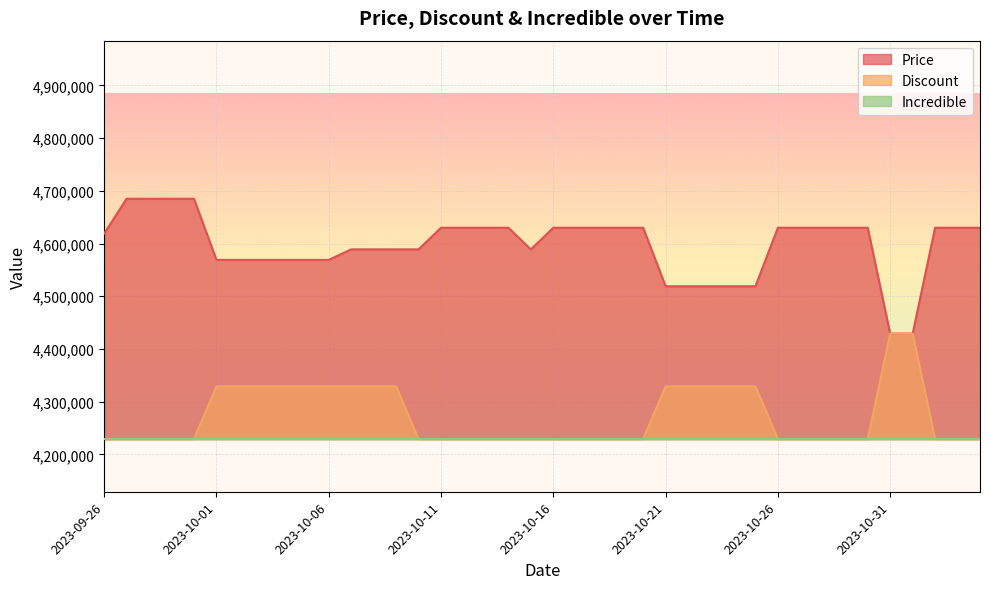

At which label does Price first exceed 4630000?

2023-09-27